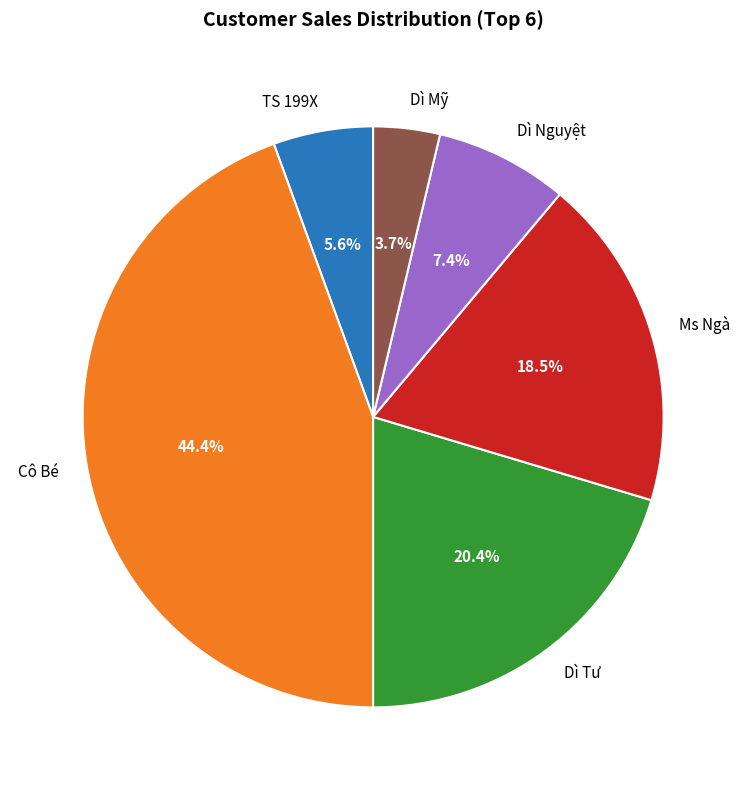

What is the largest slice in the pie chart?

Cô Bé